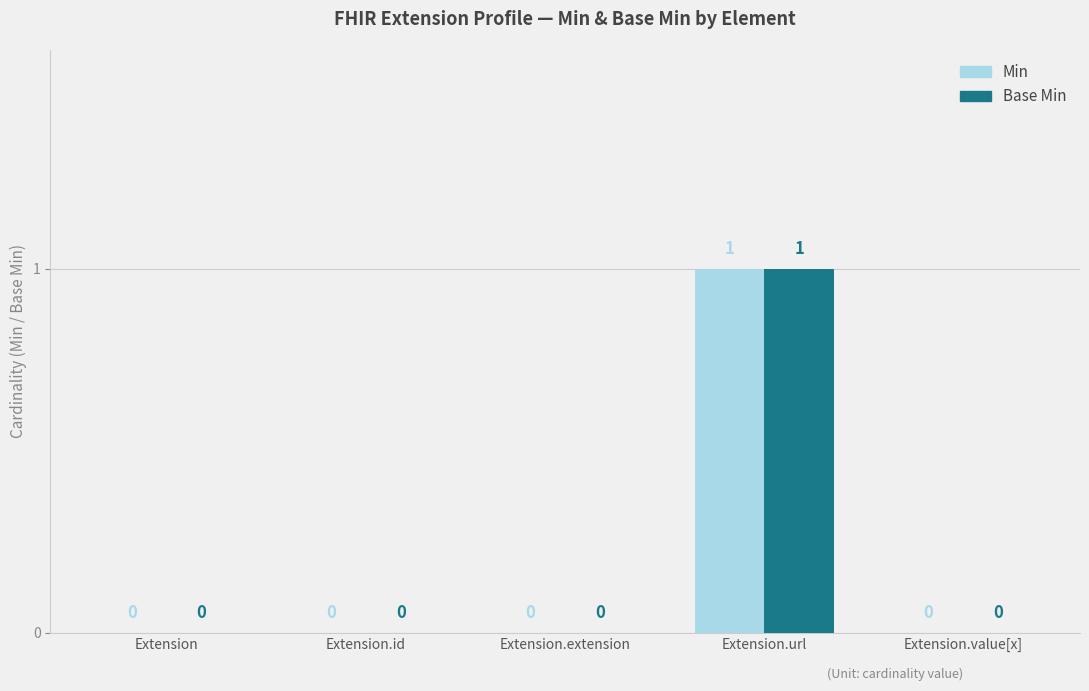

At which label does Min reach its peak?

Extension.url